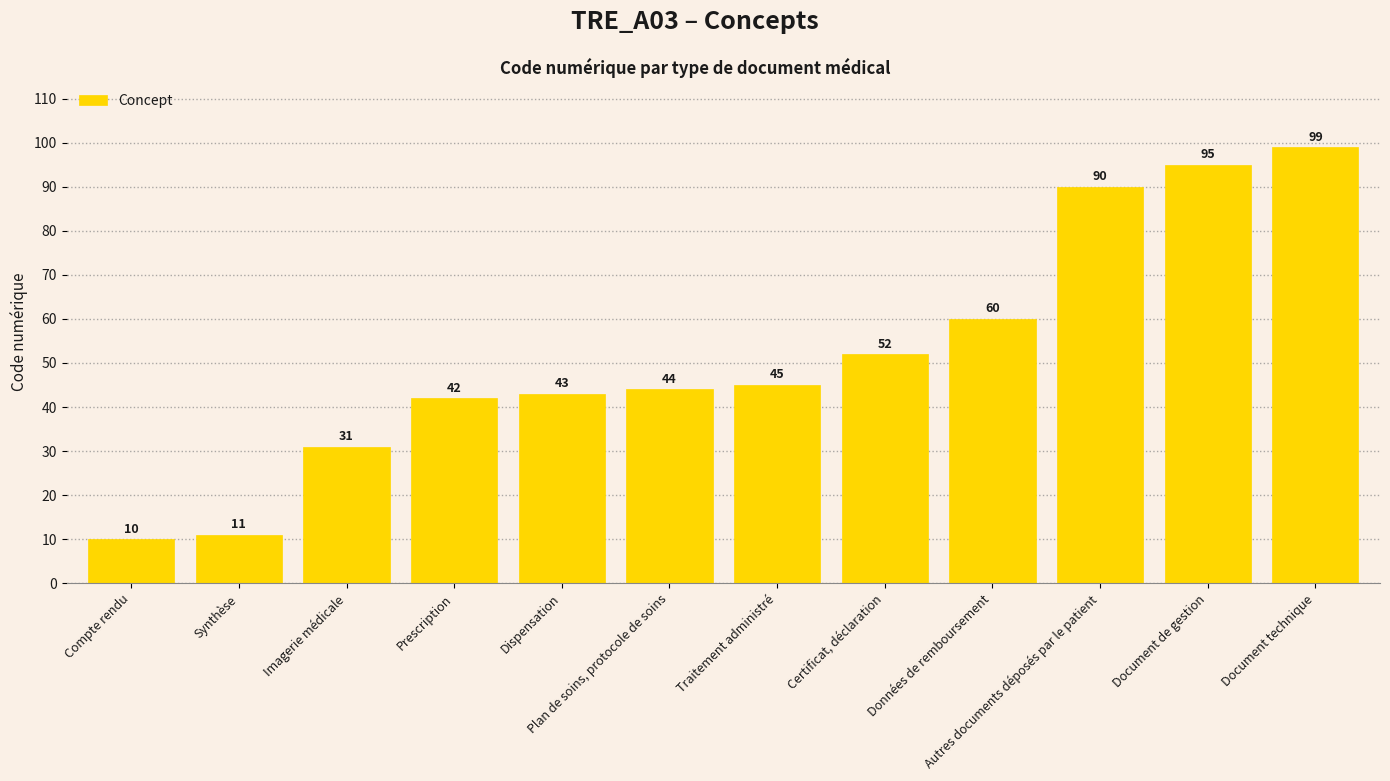

What is the label of the 1st bar from the left?

Compte rendu